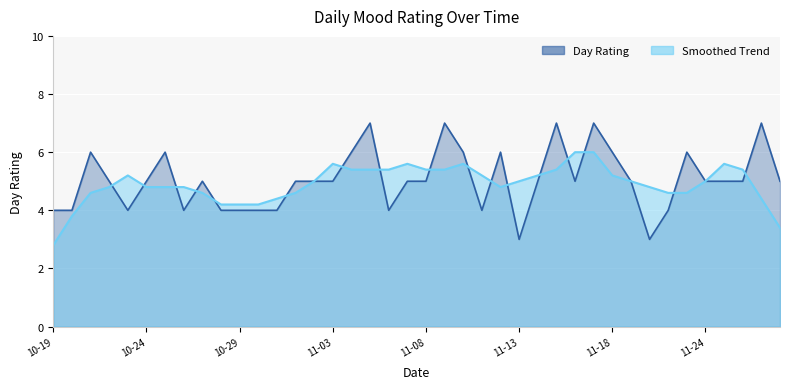

What is the value of the 34th point from the left?

4